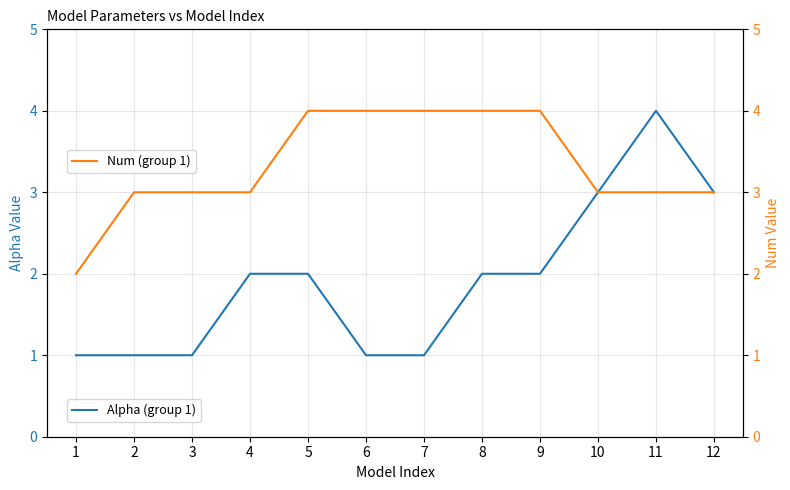

True or false: Num (group 1) has a value of 3 at 11.

True